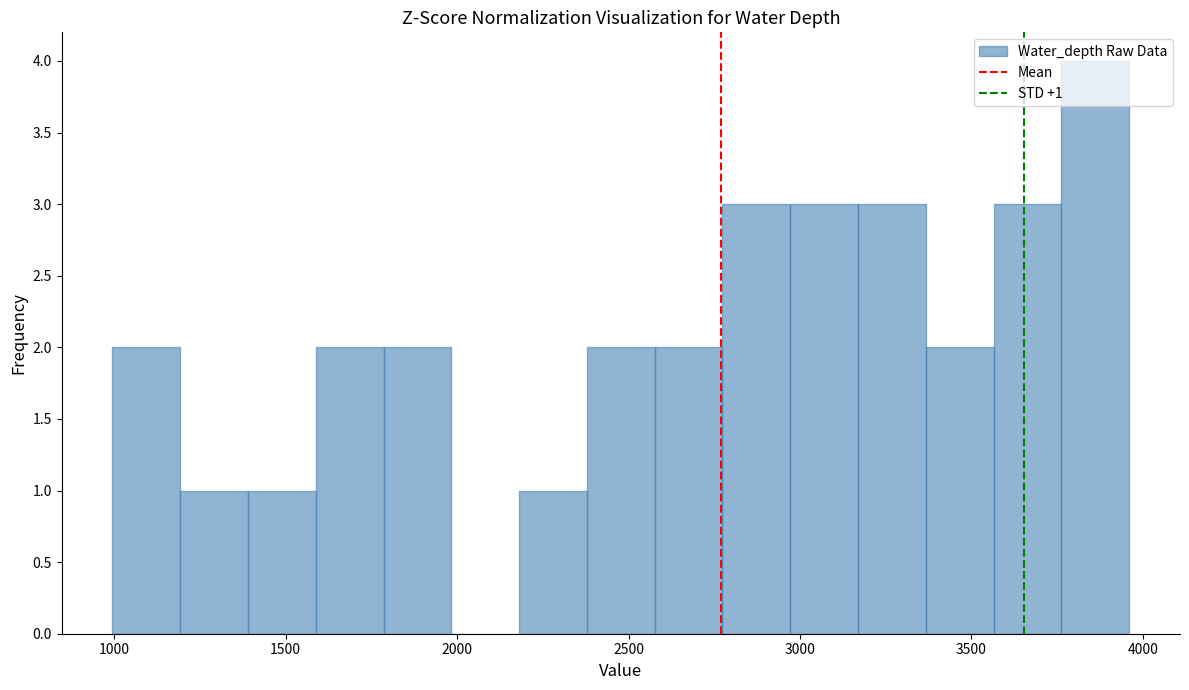

Read against the x-axis, roughly where is the centre of the tallest bar?

3850